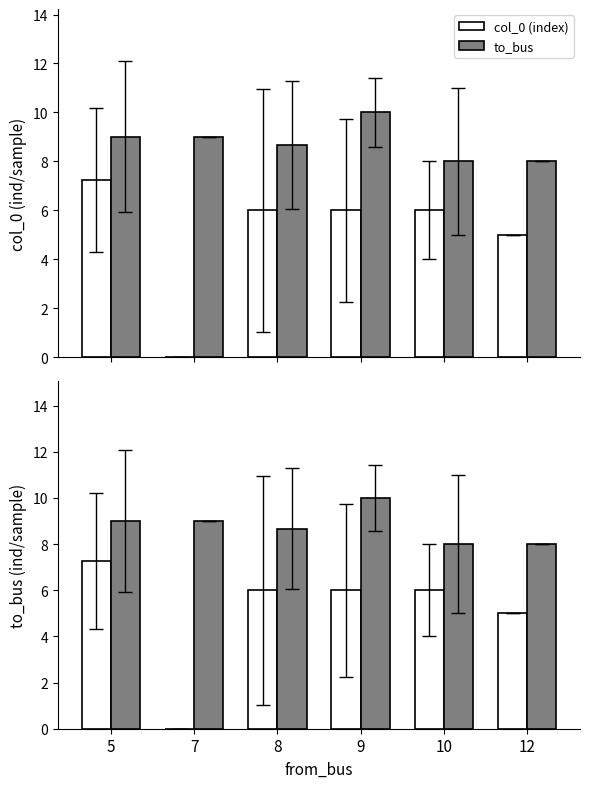

What is the sum of all col_0 (index) values?

30.2